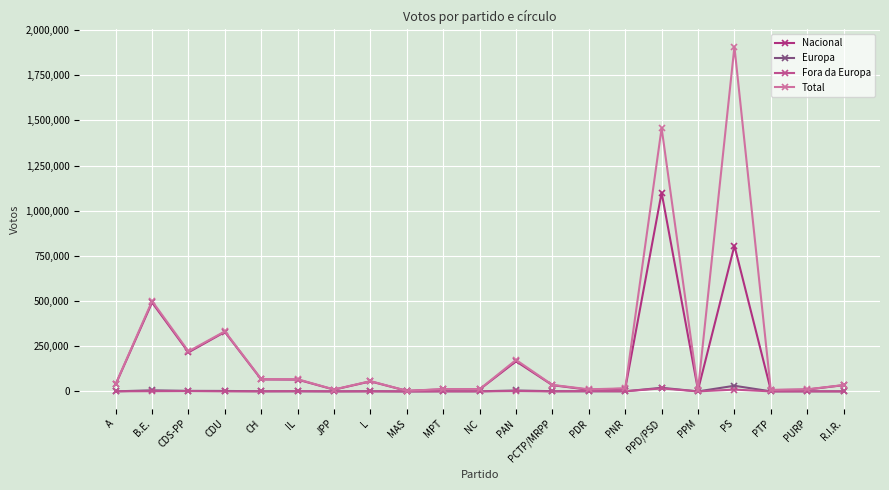

What position from the left is CH?

5